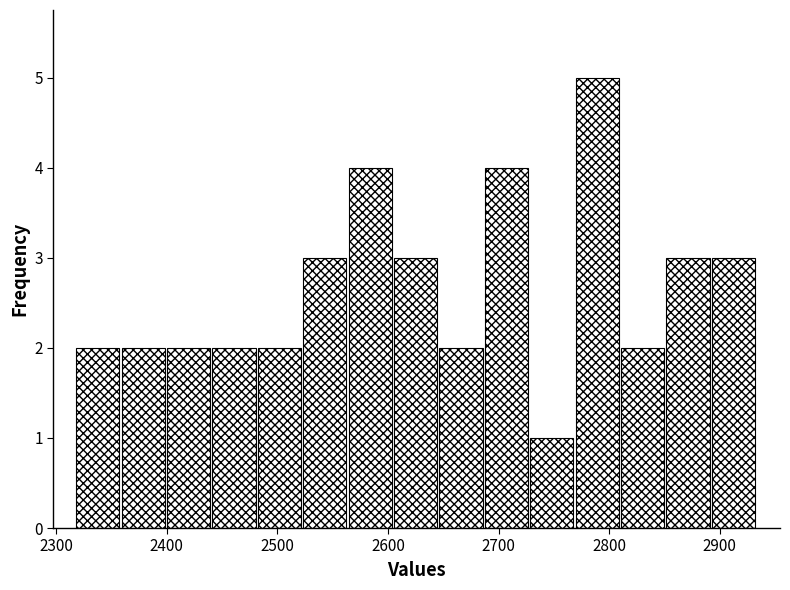

What is the height of the bar covering 2360 to 2400 on the x-axis? Neither the bar edges nor the heights are printed on the chart, so give them approximately, as read against the axes.

2